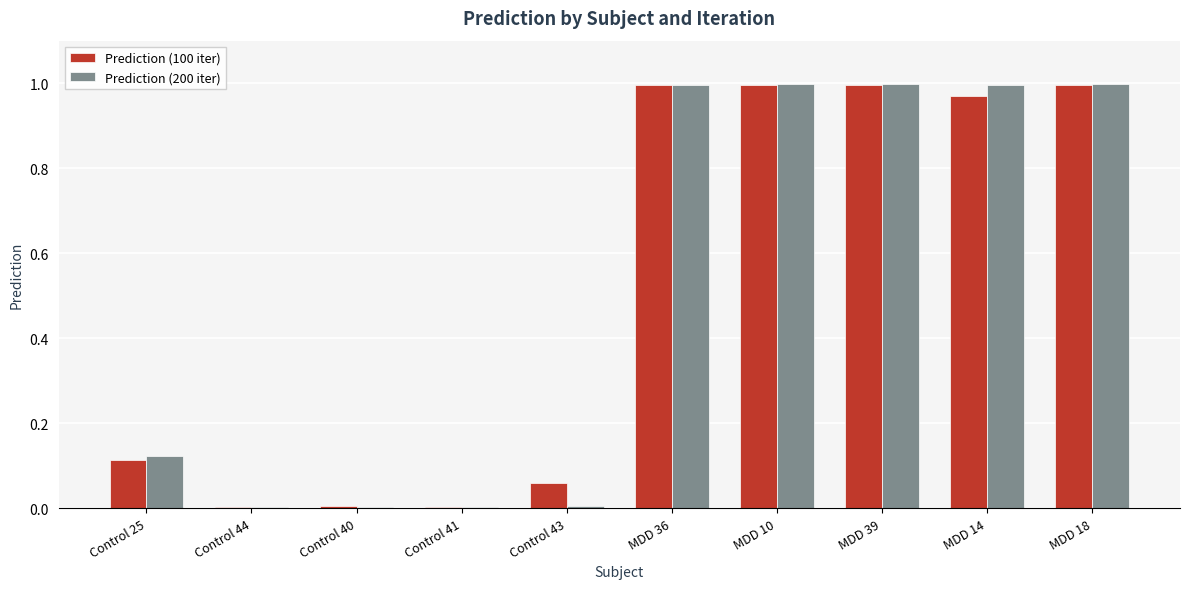

What is the total value across all series at MDD 36?

2.0